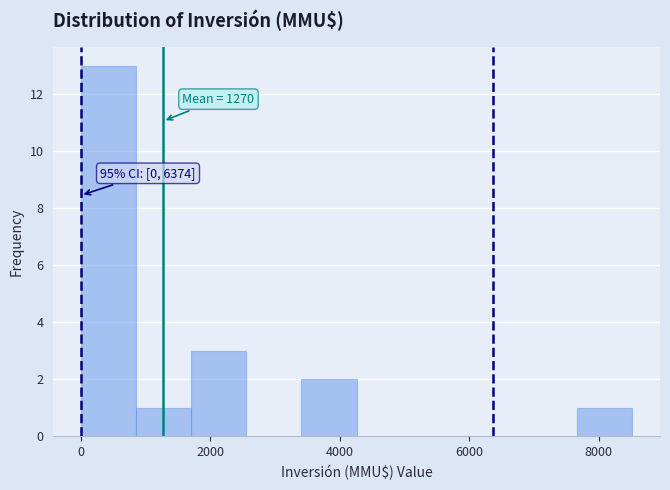

Over which range of the x-axis is the bar tallest?

0 to 800